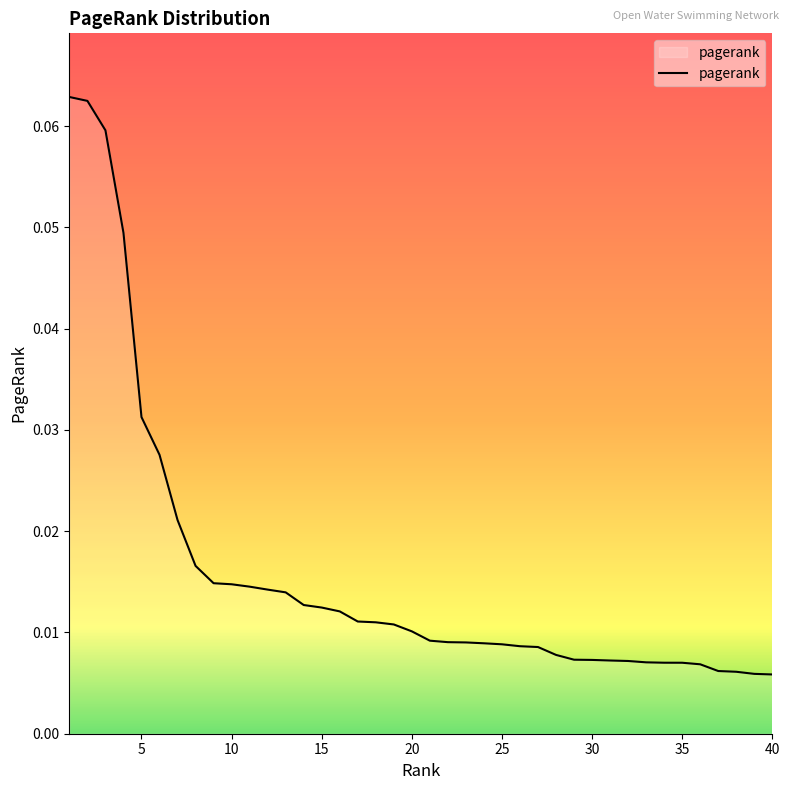

Which has a higher value, 20 or 5?

5